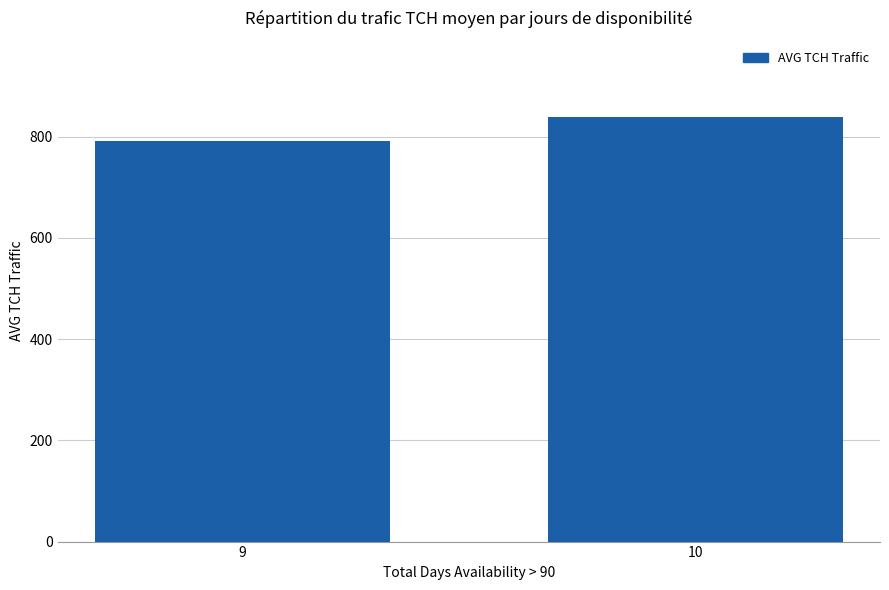

What is the minimum value shown in the chart?

791.0